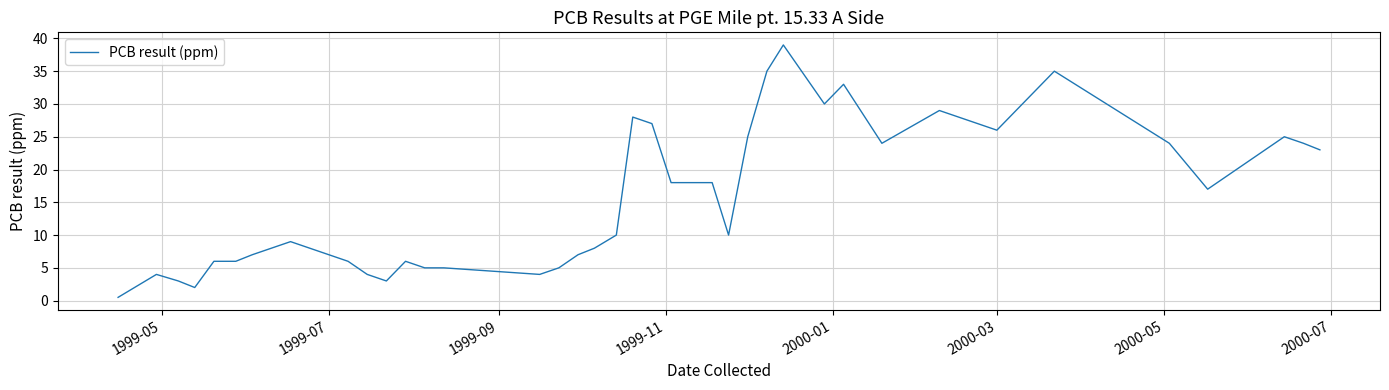

What is the maximum value shown in the chart?

39.0